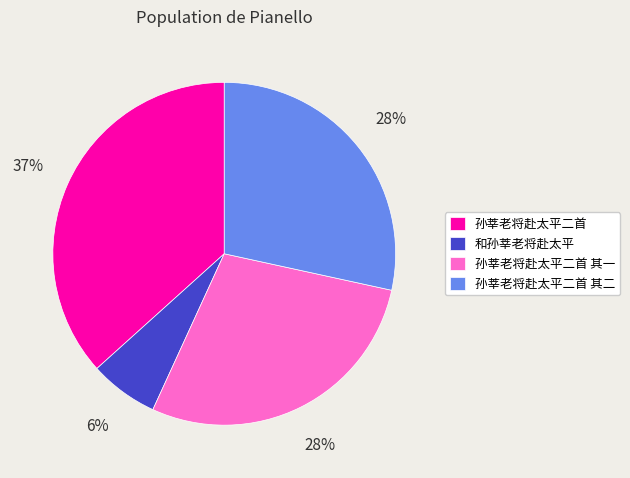

To the nearest percent, what portion does 和孙莘老将赴太平 represent?

6%